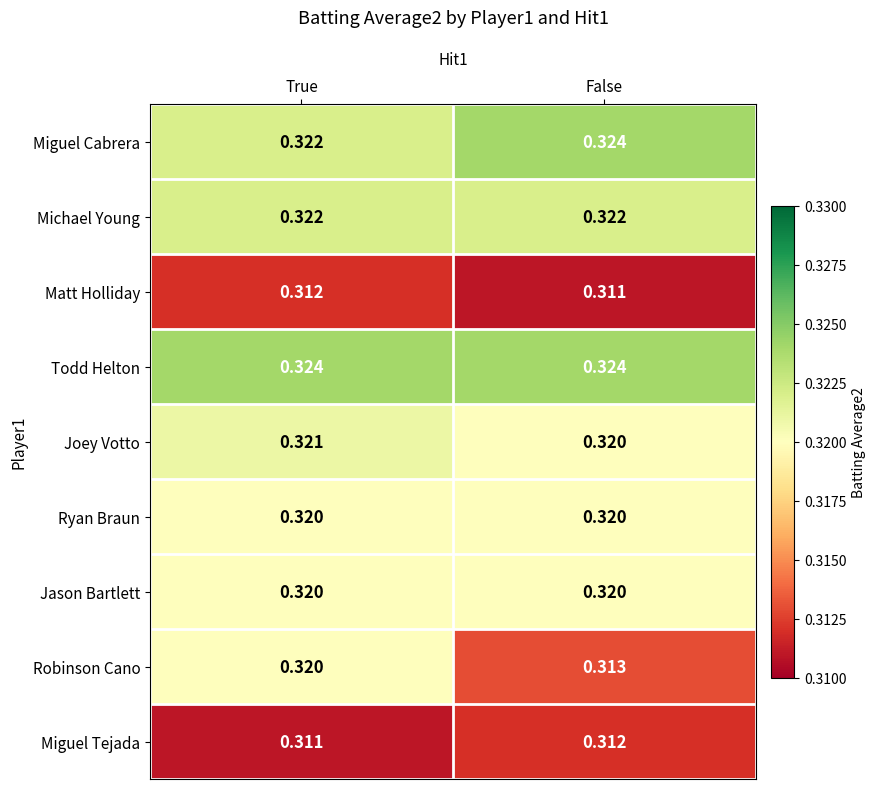

What is the total value across all series at False?

2.9